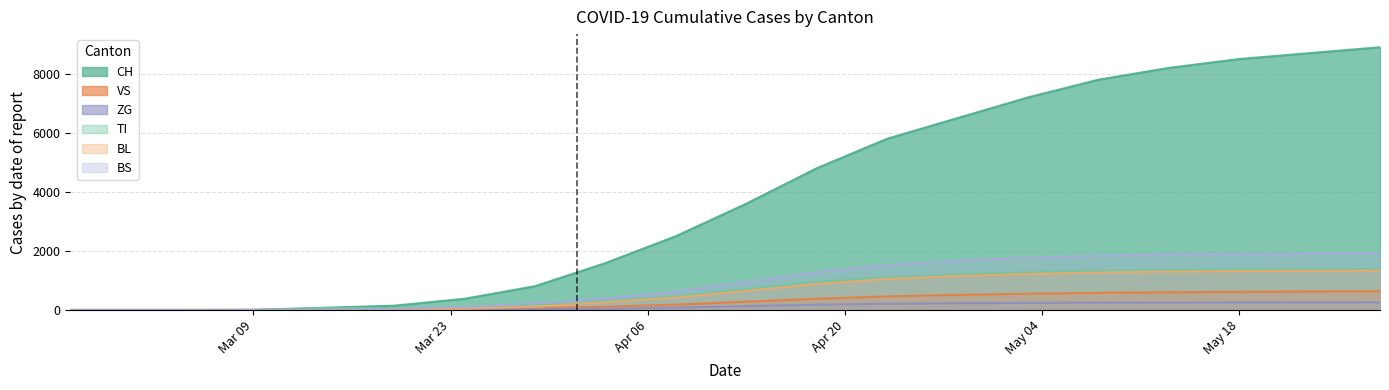

What is the sum of all BL values?

12367